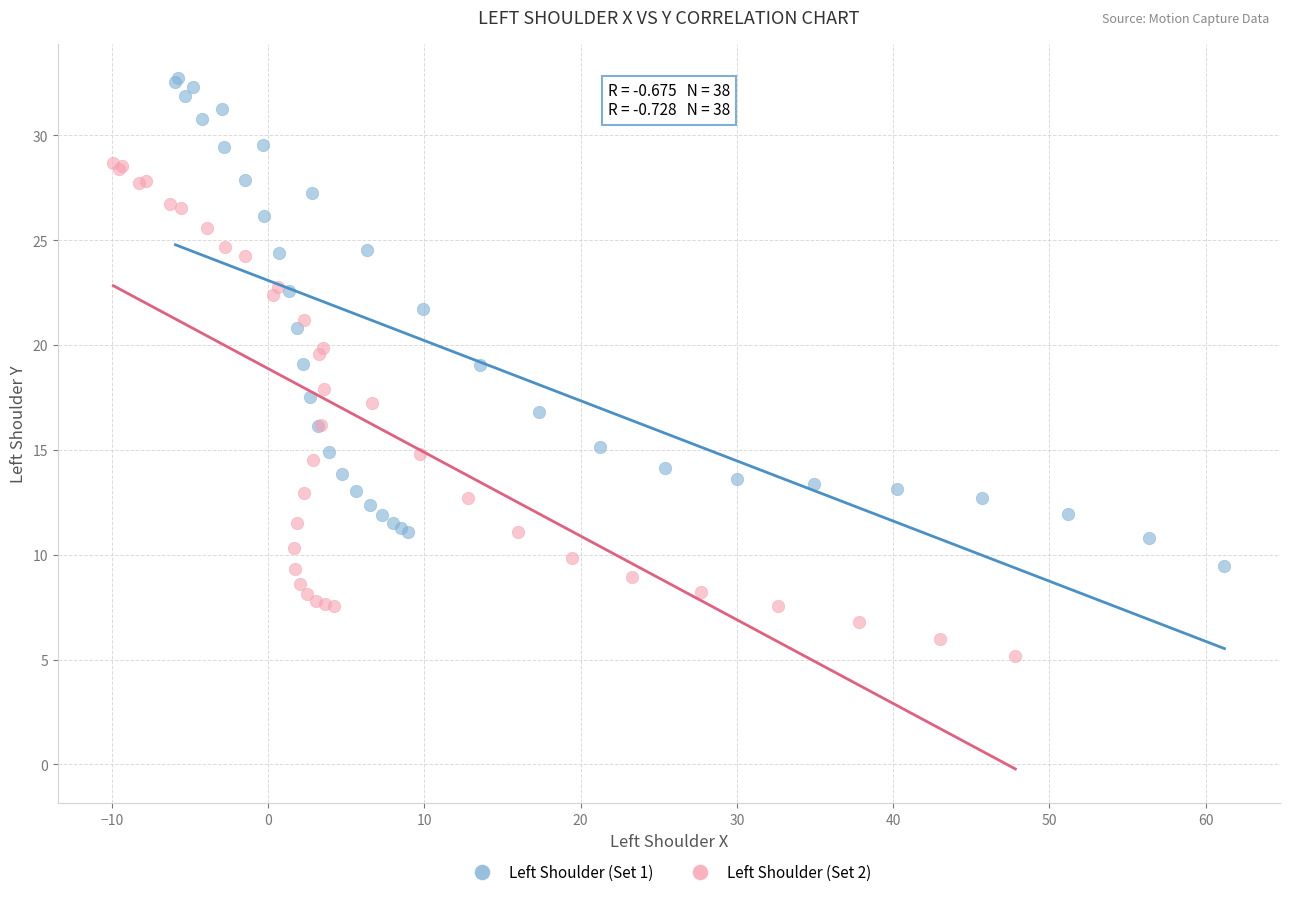

Which series reaches the minimum Y coordinate?

Left Shoulder (Set 2)